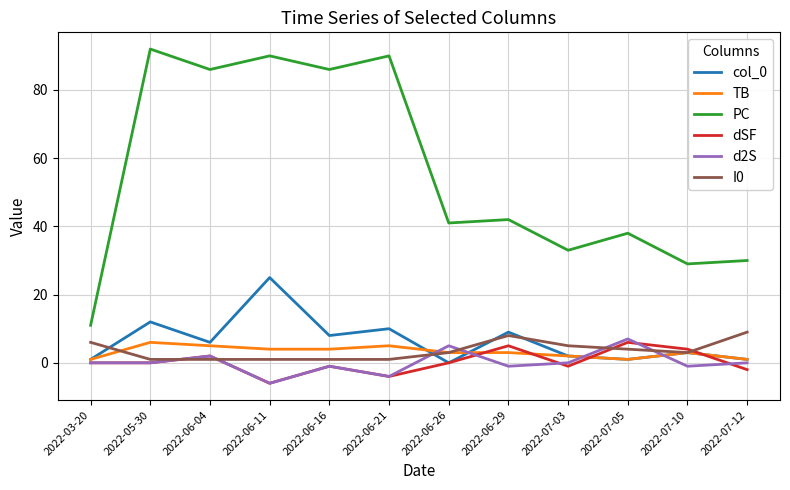

What is the sum of the dSF values at 2022-06-21 and 2022-05-30?

-4